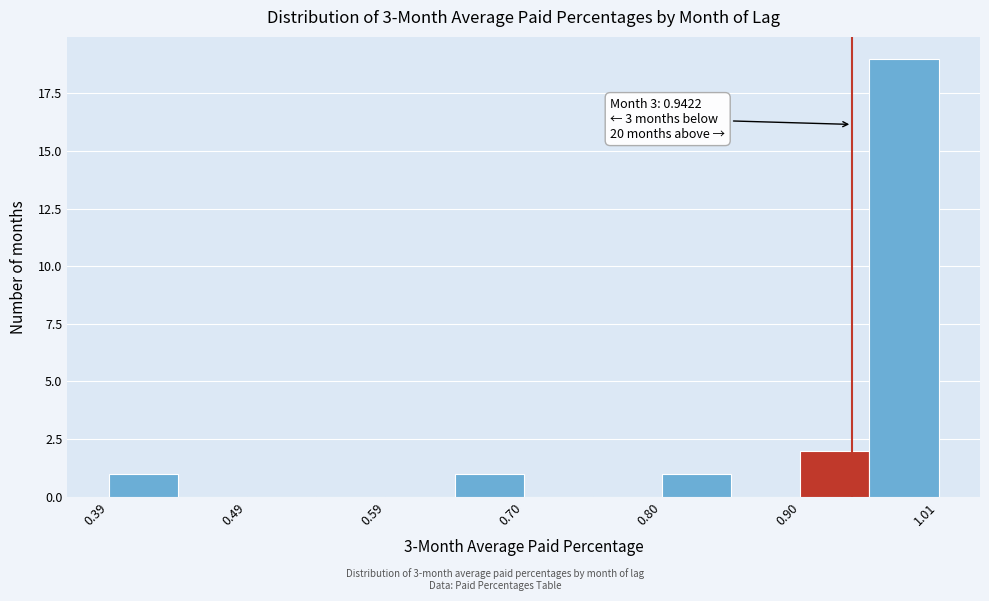

Around what value on the x-axis is the tallest bar? Give the approximate position of its centre, as read against the axis.

0.98